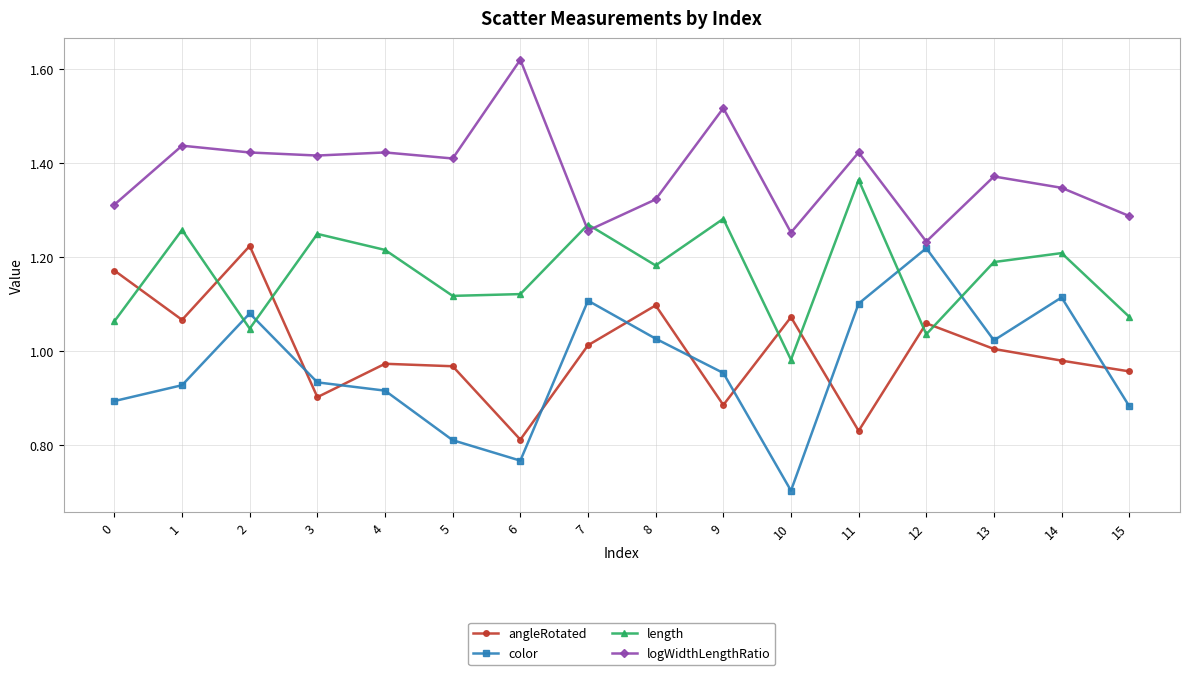

Is the value of color at 15 greater than the value of logWidthLengthRatio at 7?

No